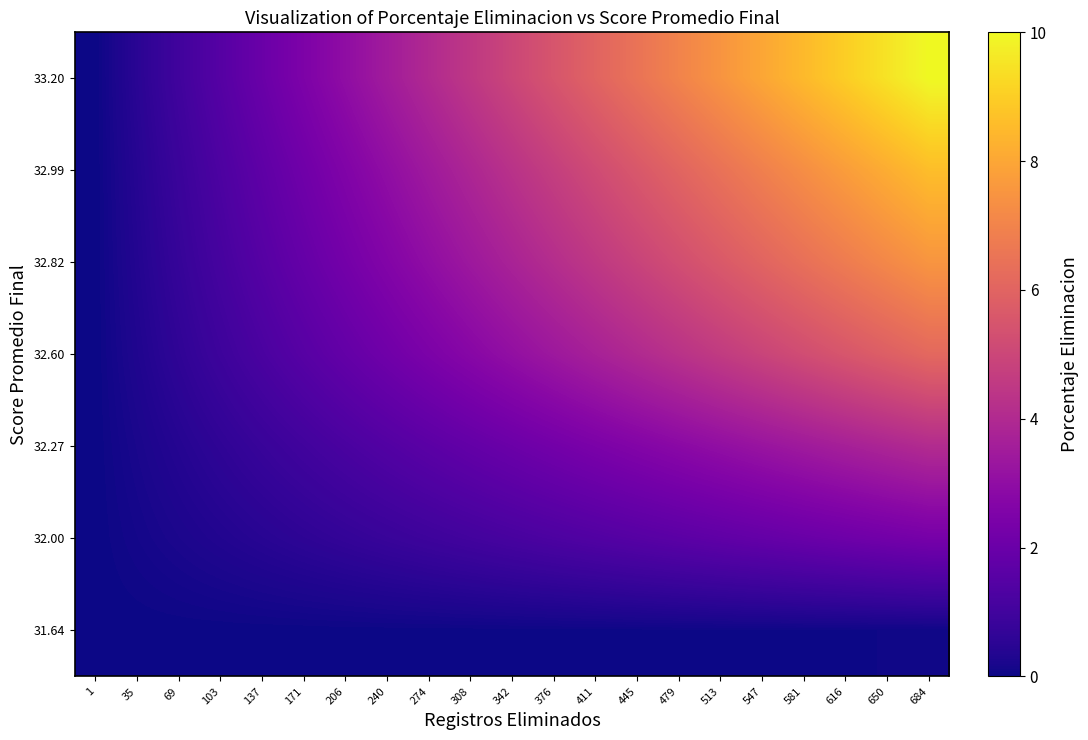

How many categories are shown in the chart?

21